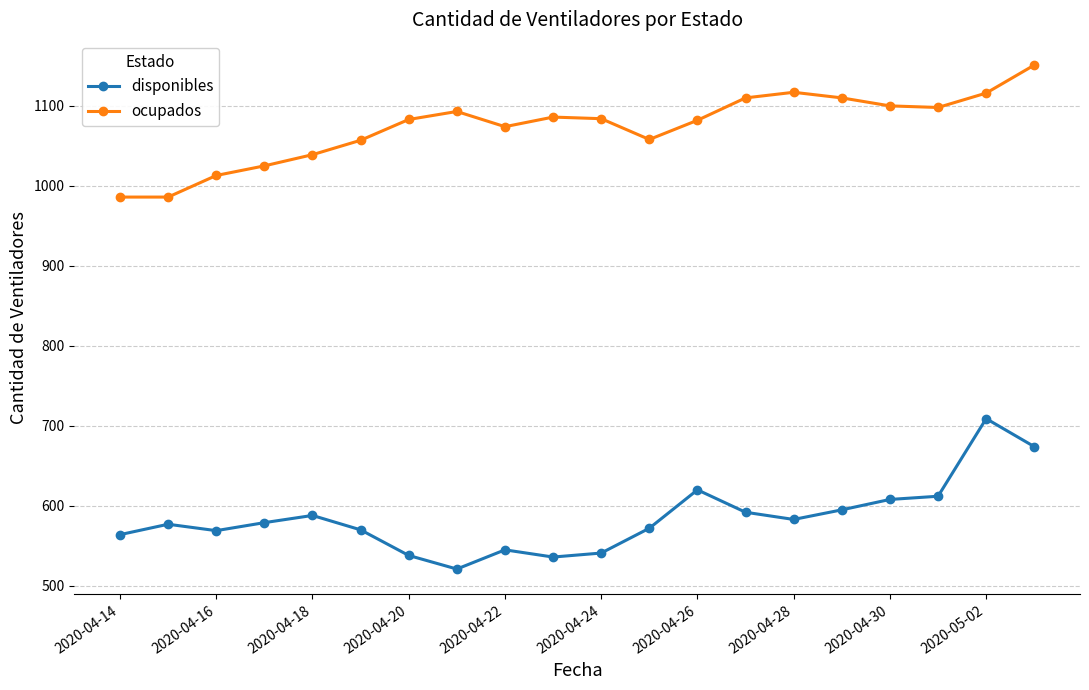

True or false: ocupados has more than 0 points higher than both neighbors.

True